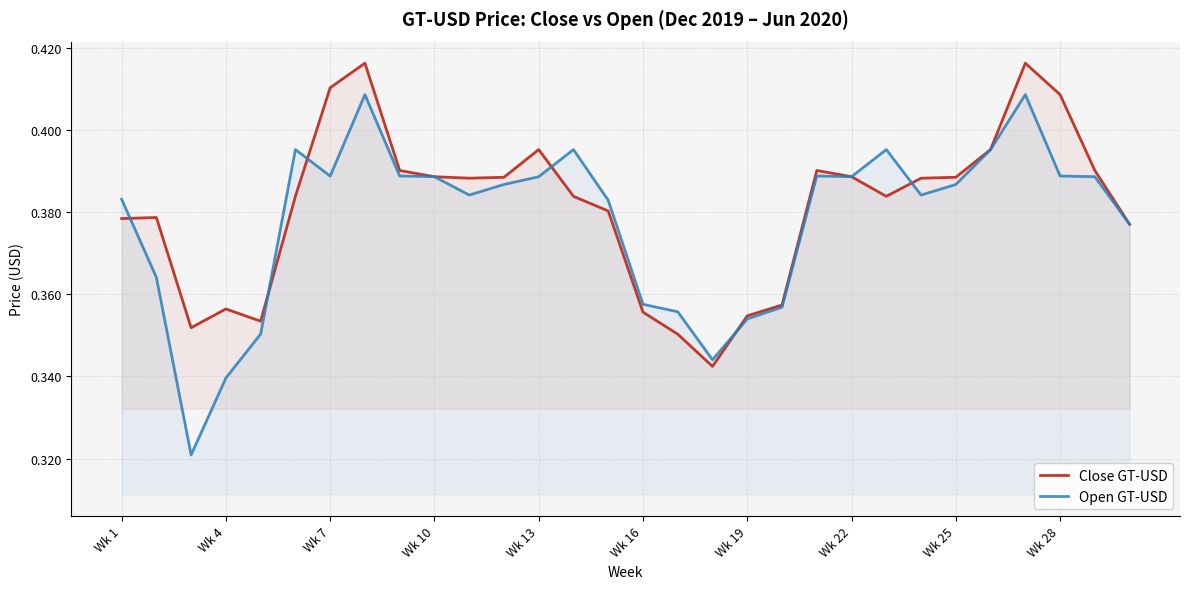

The value of Open GT-USD at Wk 28 is 0.5. True or false?

False